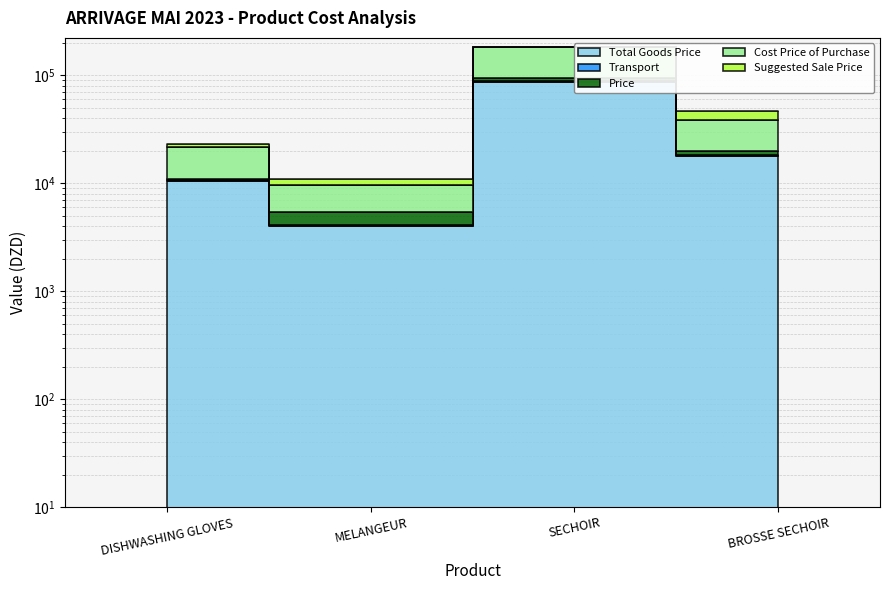

At which category does the chart reach its peak across all series?

SECHOIR